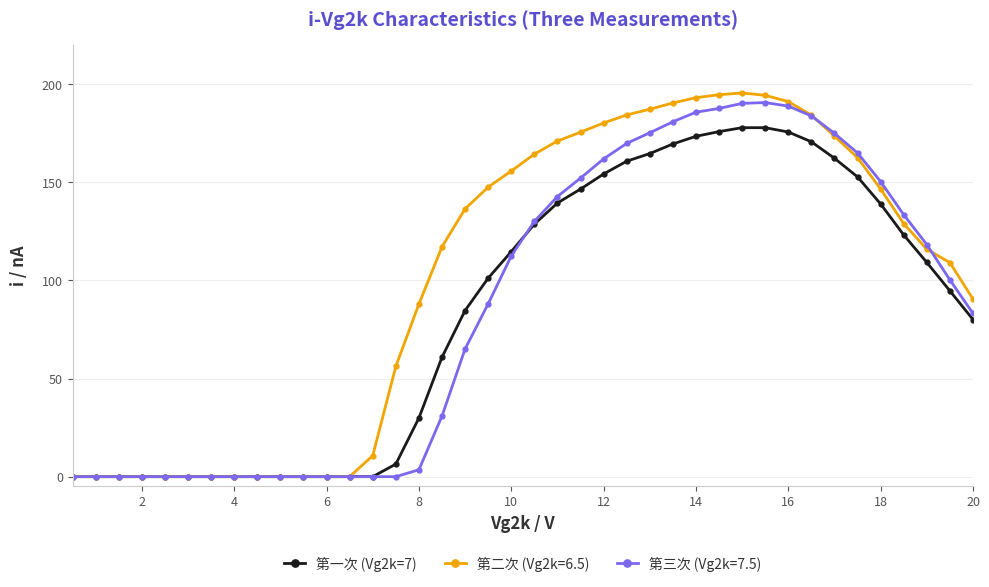

What is the value of the 第三次 (Vg2k=7.5) point at the 29th from the left?

187.7